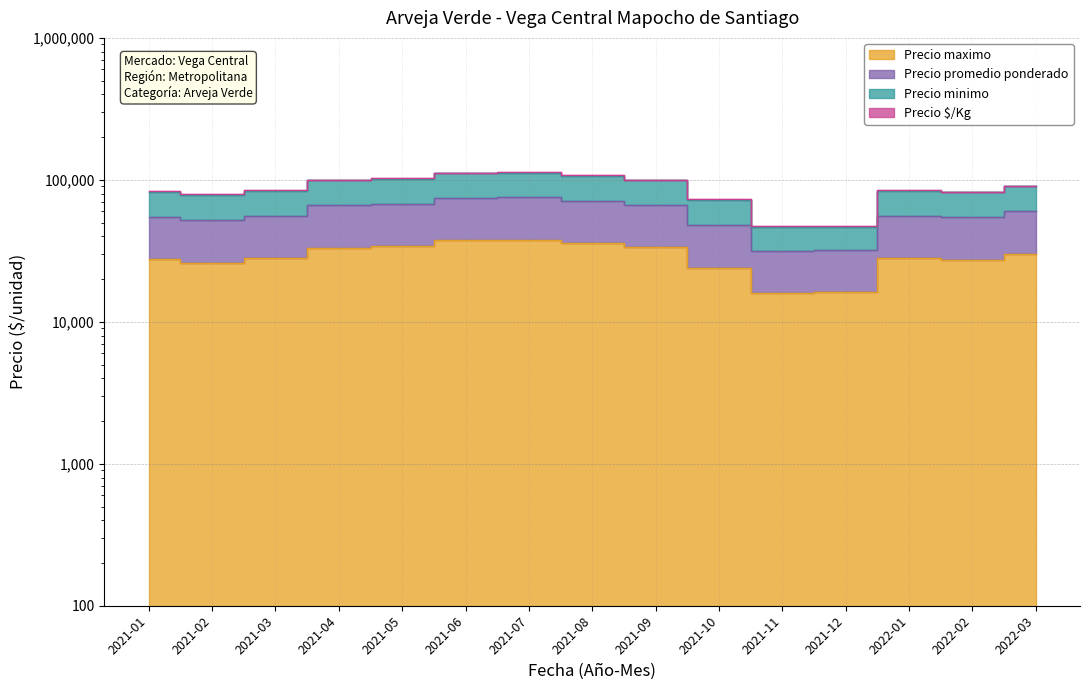

What is the difference between the maximum and minimum values in the Precio $/Kg series?

44003